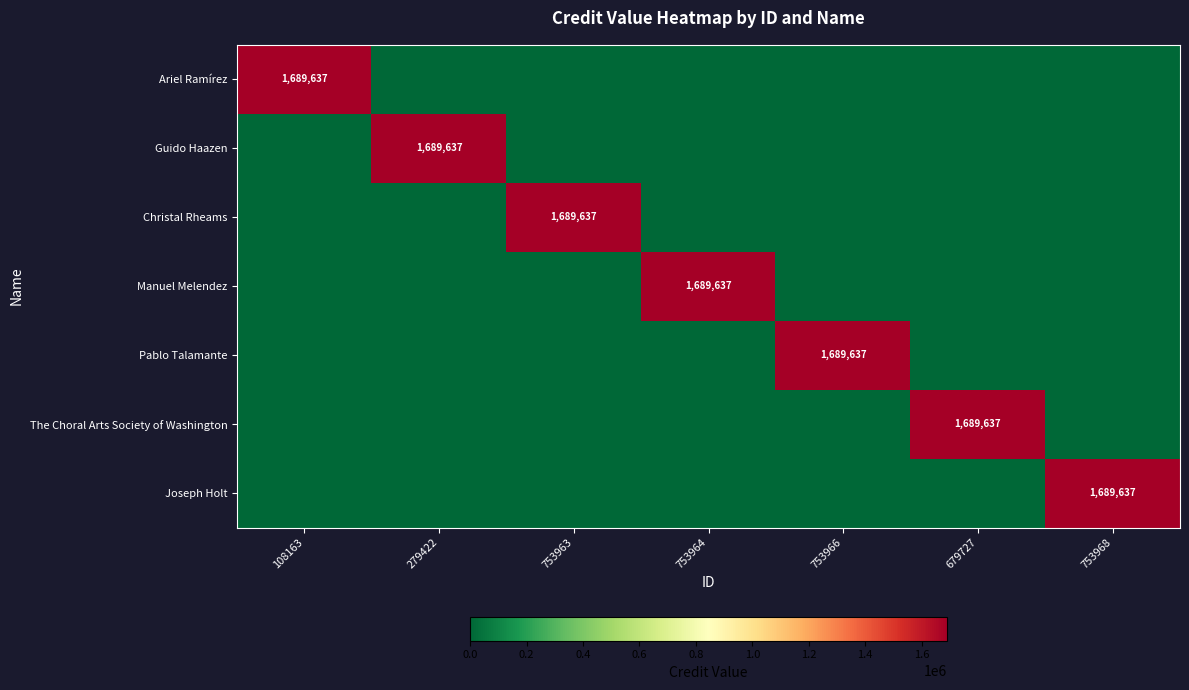

The Joseph Holt series shows 945060 at 753968. True or false?

False